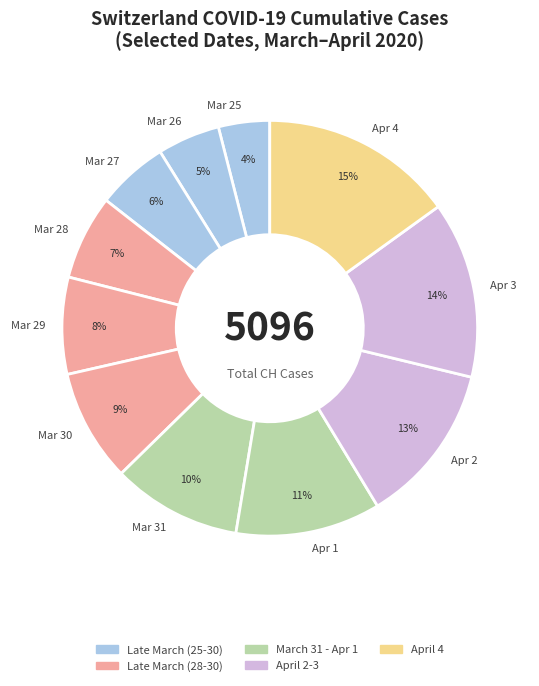

Do Apr 3 and Mar 27 together represent more than half of the pie?

No